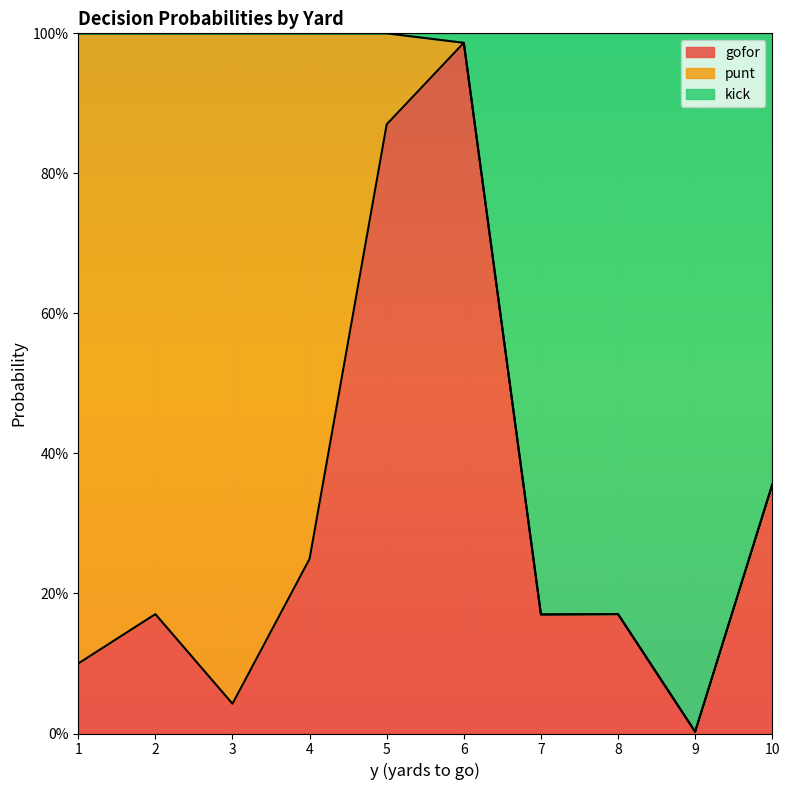

Does the chart display data point markers on the line(s)?

No